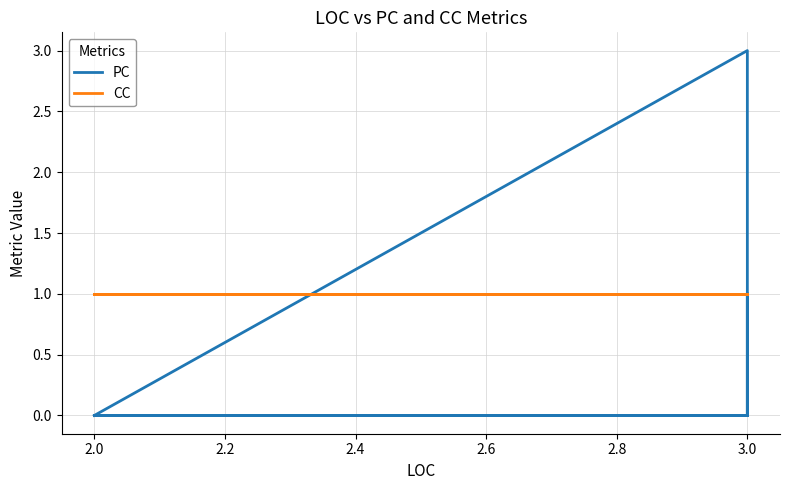

The CC series shows 1 at 3.0. True or false?

True